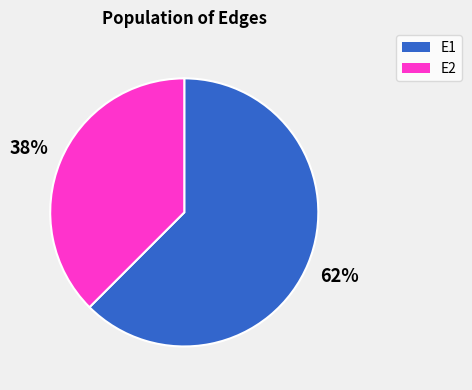

Which slice represents more than half of the pie?

E1